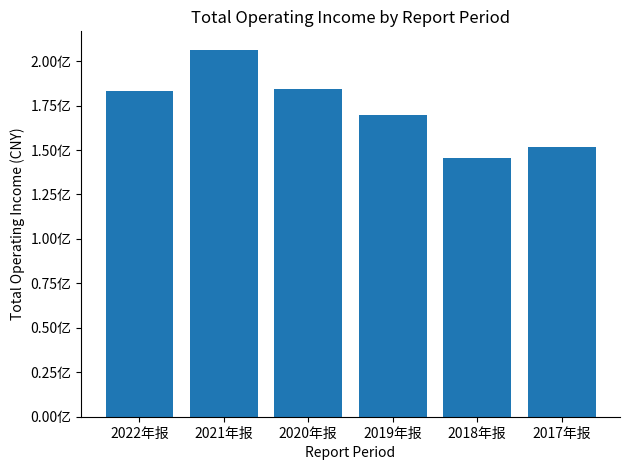

What is the greatest value displayed?

206426143.6